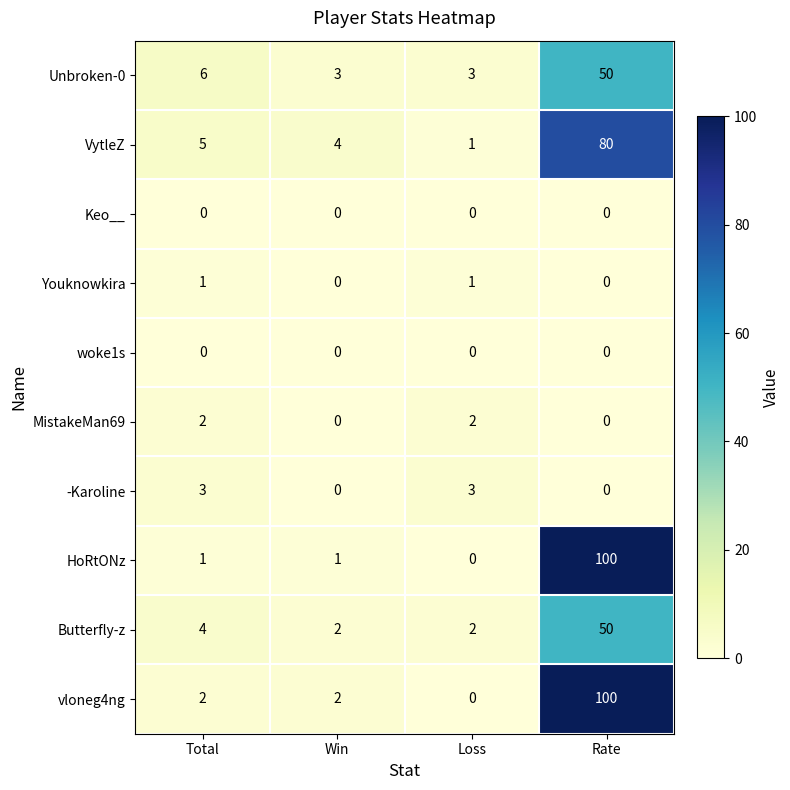

At which category is the sum across all series the highest?

Rate